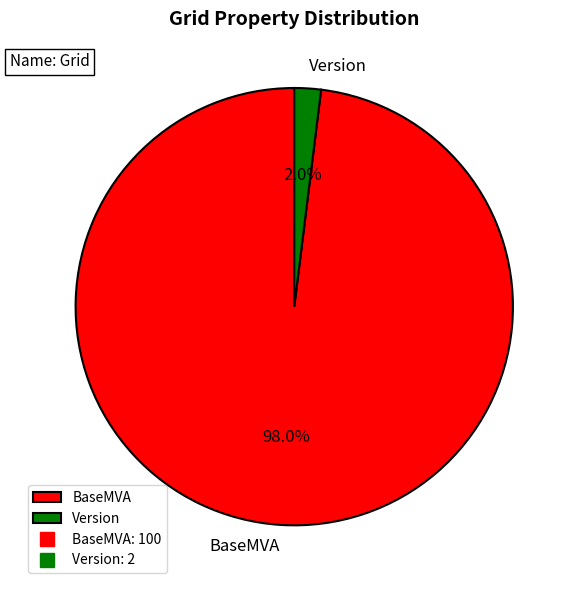

Does Version represent more than half of the total?

No